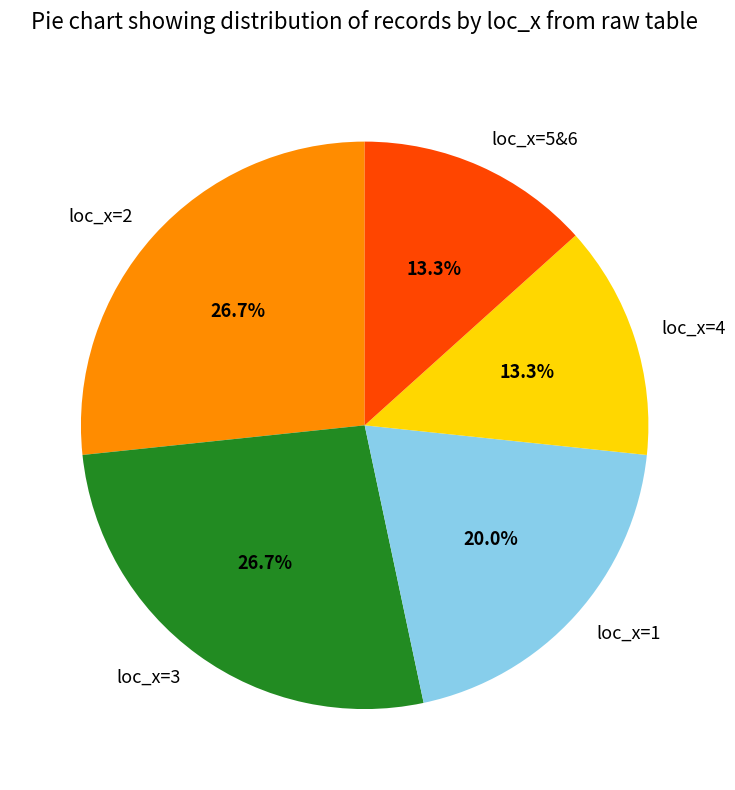

Which has a higher value, loc_x=5&6 or loc_x=2?

loc_x=2